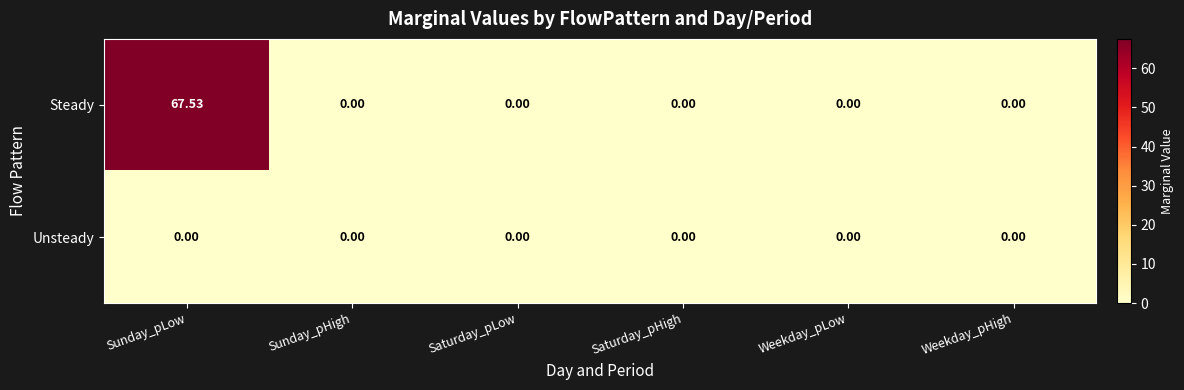

At which label does Steady reach its peak?

Sunday_pLow